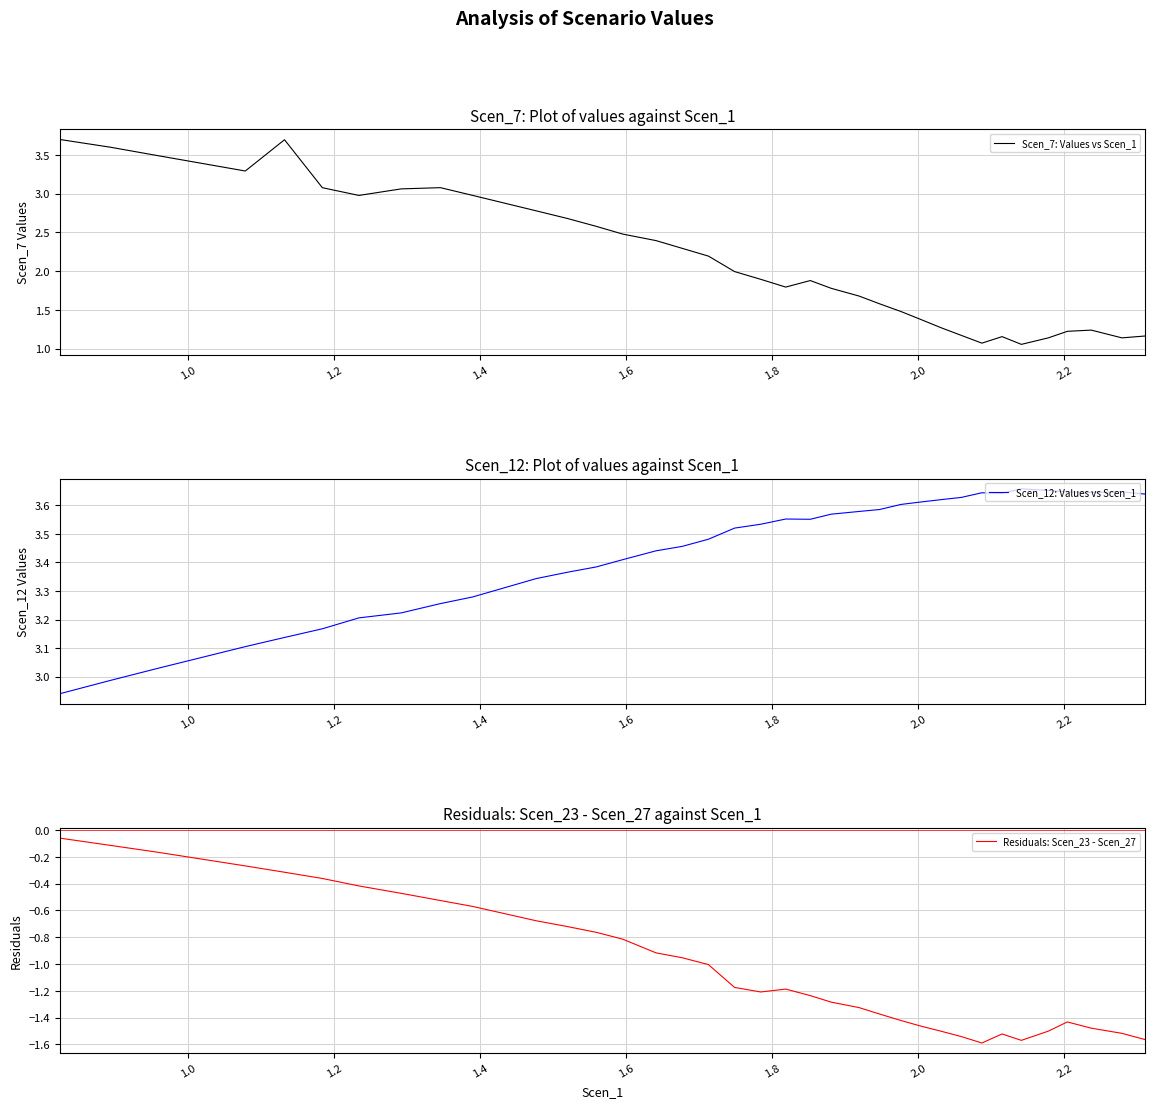

What is the smallest value displayed?

-1.6